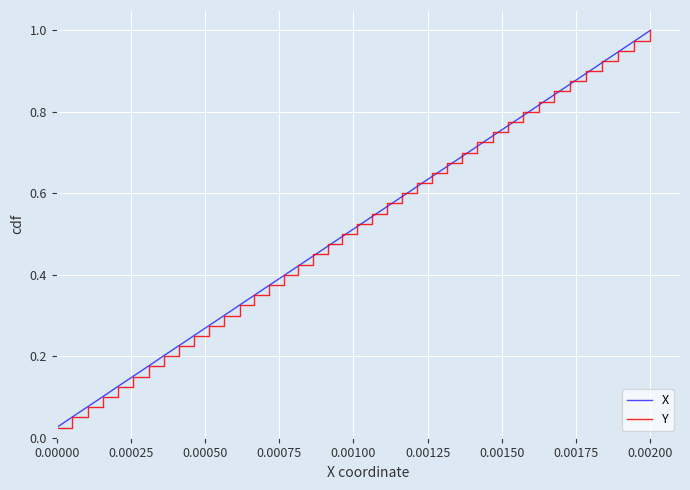

What is the highest value of the X series?

1.0